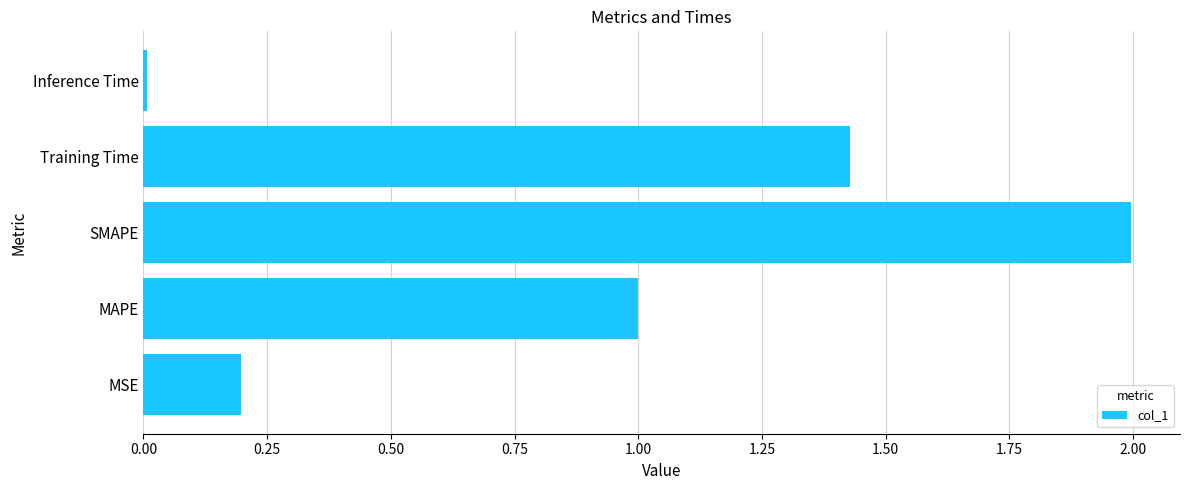

Is it true that the value at MAPE is 1.0?

True